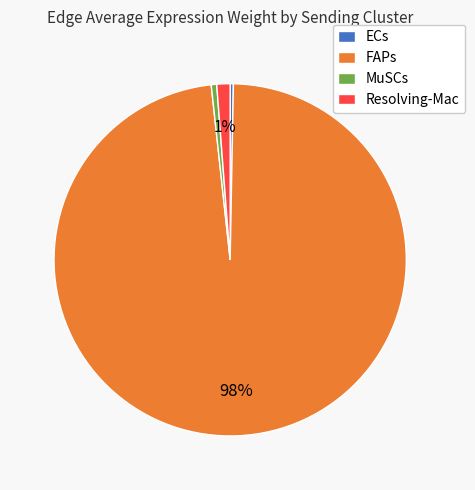

Is FAPs the majority of the pie?

Yes